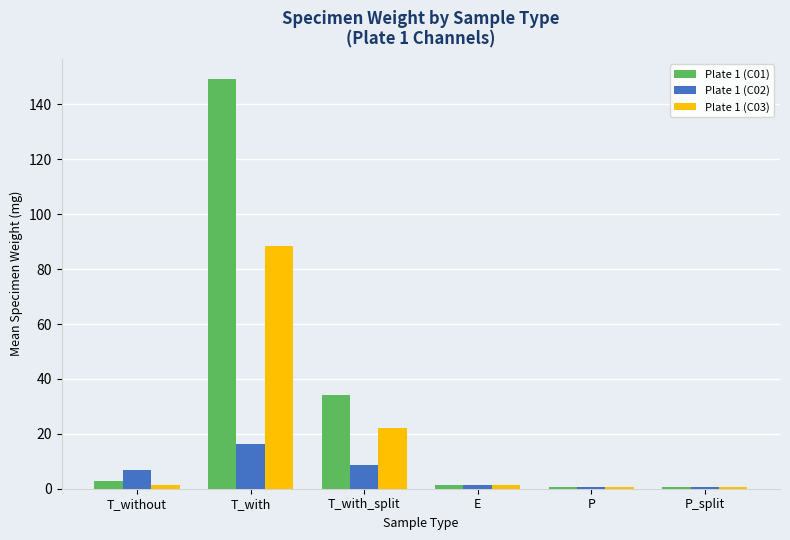

List the series in order of their peak value, lowest first.

Plate 1 (C02), Plate 1 (C03), Plate 1 (C01)